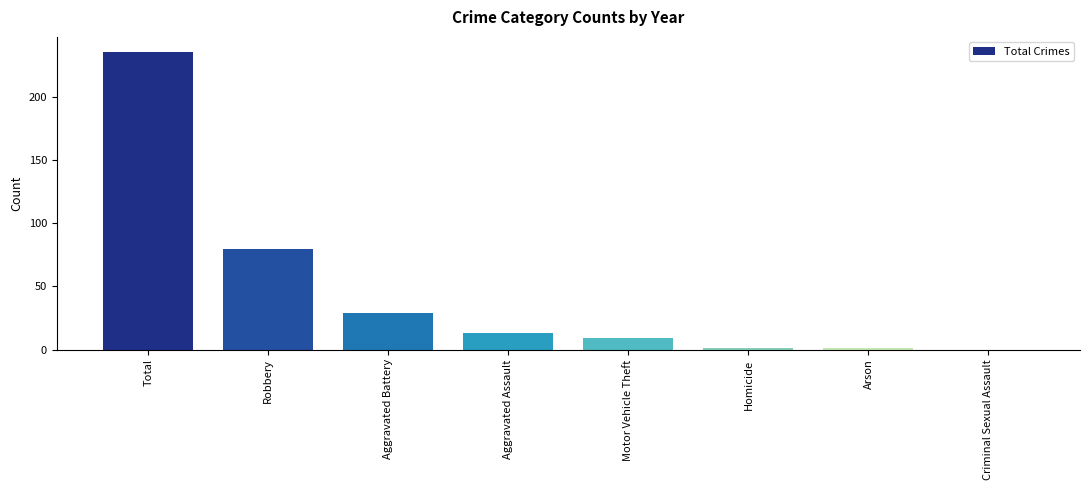

What is the sum of all values?

369